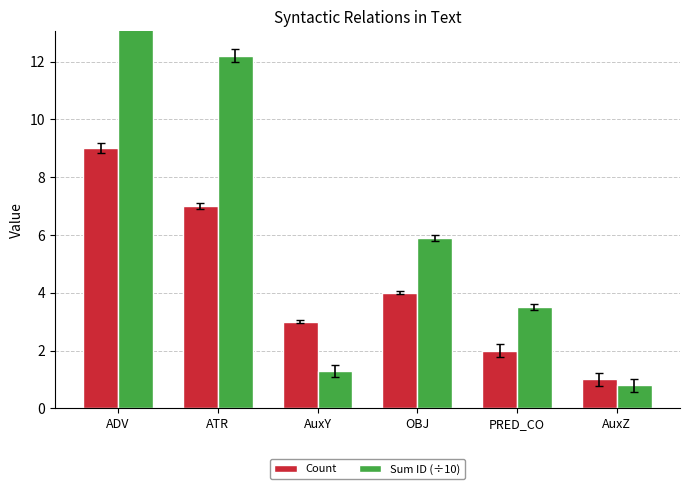

Which series has the largest range (max minus min)?

Sum ID (÷10)